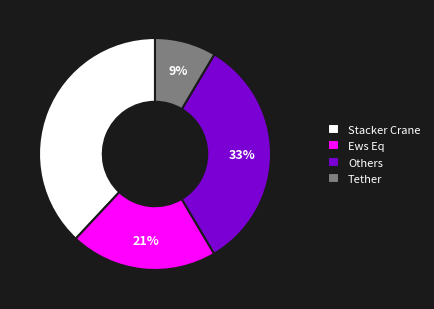

Which category has the smallest portion of the pie?

Tether